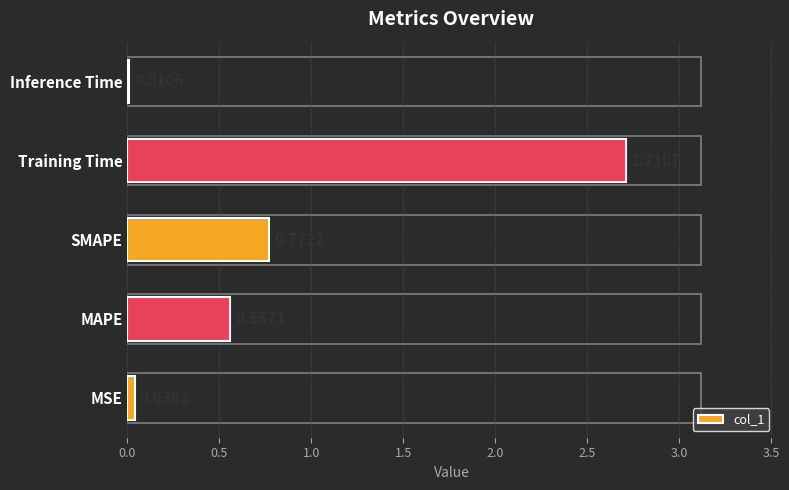

Are the bars horizontal?

Yes